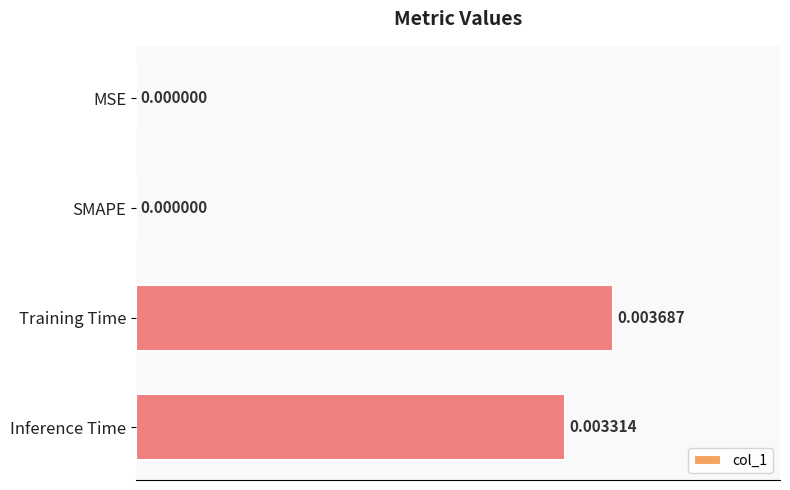

At which category does the chart reach its peak across all series?

Training Time